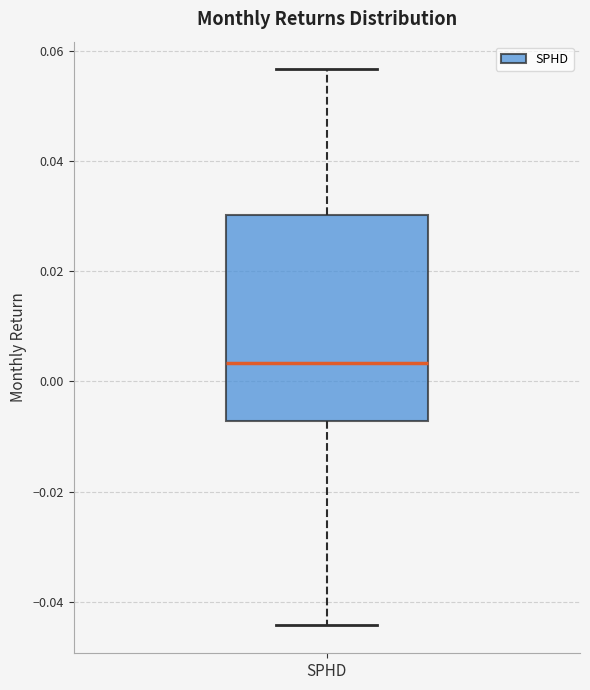

Transcribe this box plot: give where the median line is, the range the box spans, and where the two whiskers end, as read against the y-axis. The values are not printed on the chart, so give them approximately, as read against the axis.

median 0.004, box -0.008 to 0.030, whiskers -0.044 to 0.056